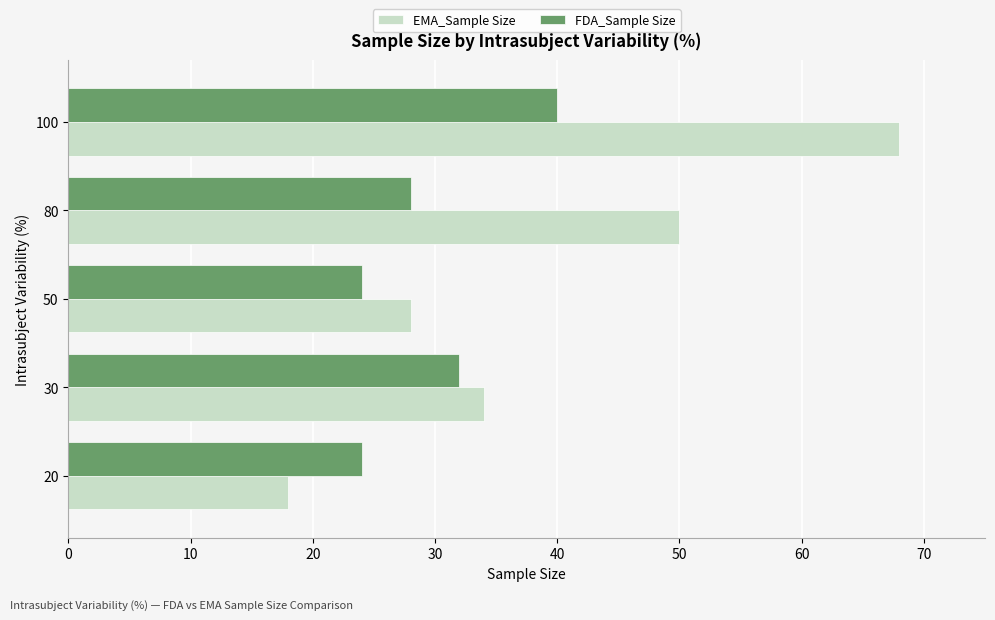

How many EMA_Sample Size values are between 28 and 50?

3